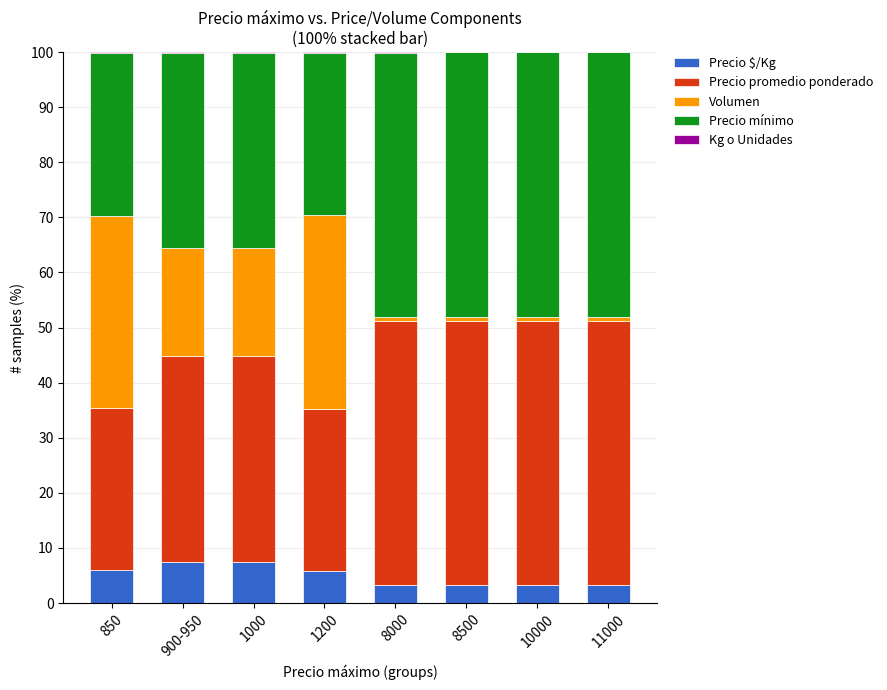

True or false: Precio $/Kg has a value of 3.2 at 8000.

True